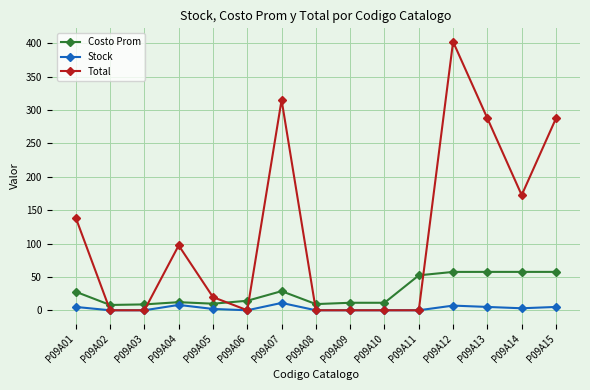

True or false: Total and Costo Prom cross at least once.

True